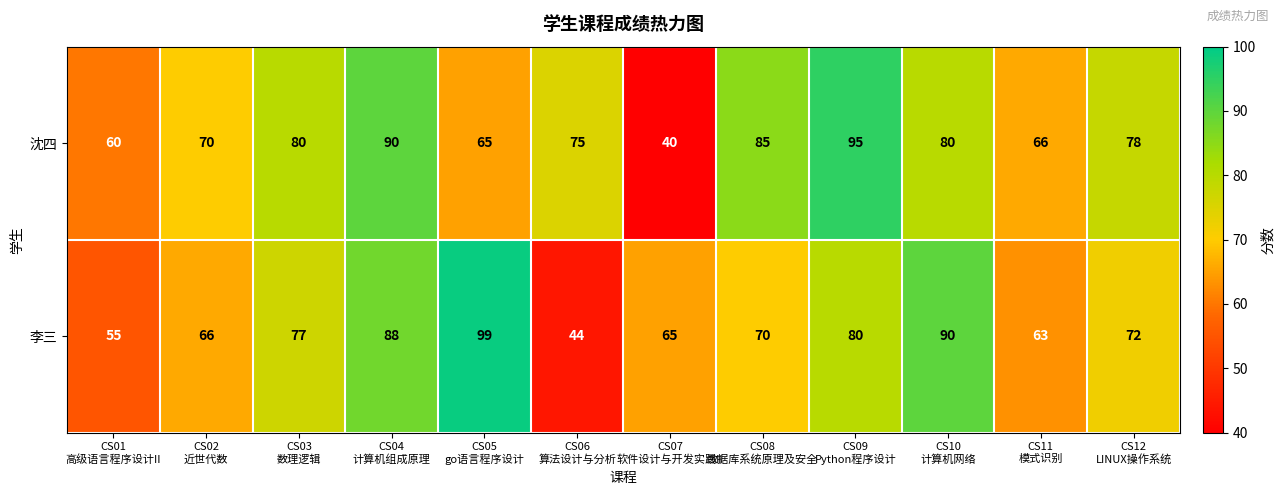

List the series in order of their peak value, highest first.

李三, 沈四